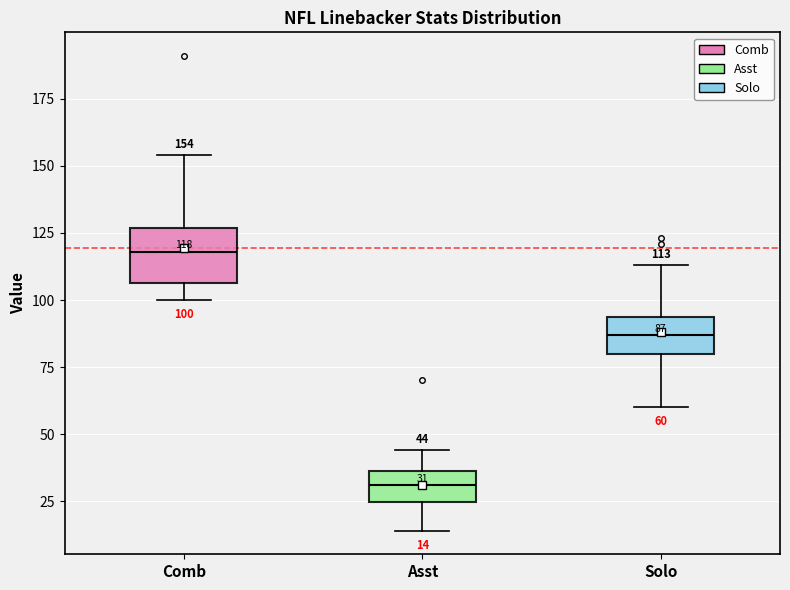

Which box's median line is the lowest?

Asst